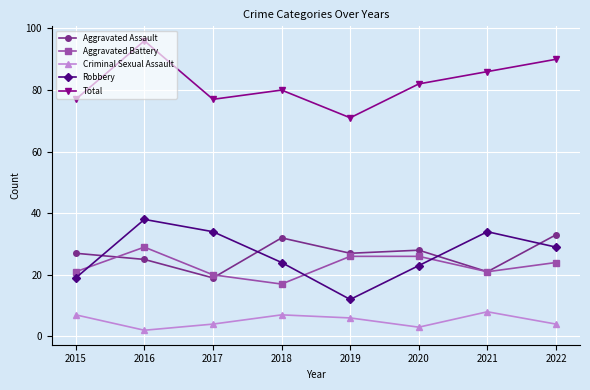

How many categories are shown in the chart?

8